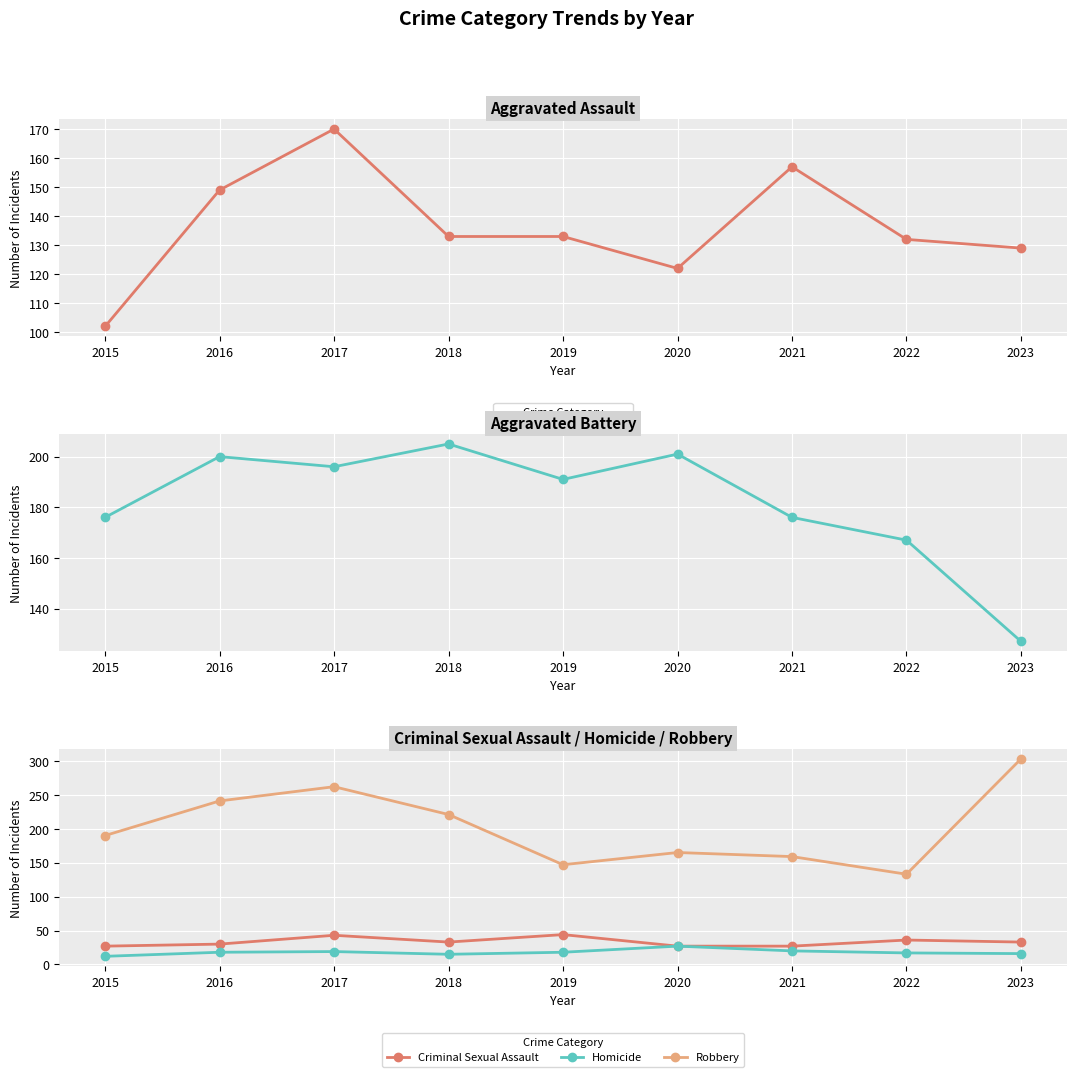

At which label does Aggravated Assault reach its minimum?

2015